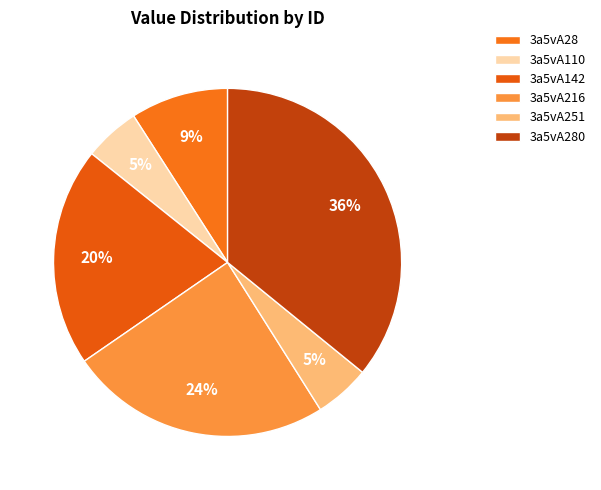

Which category has the biggest portion of the pie?

3a5vA280